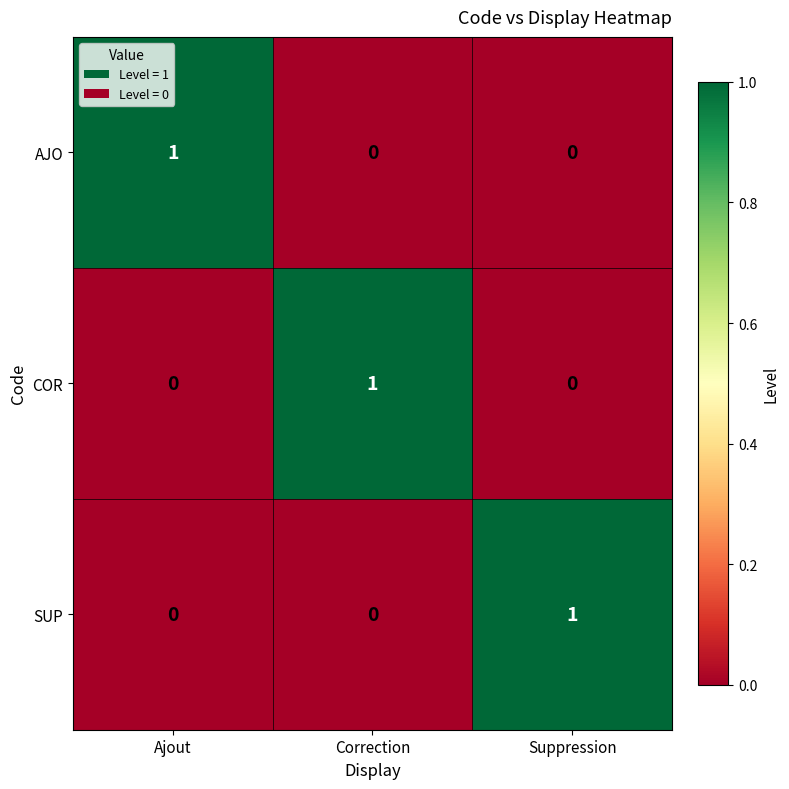

How many positive values does the COR series have?

1